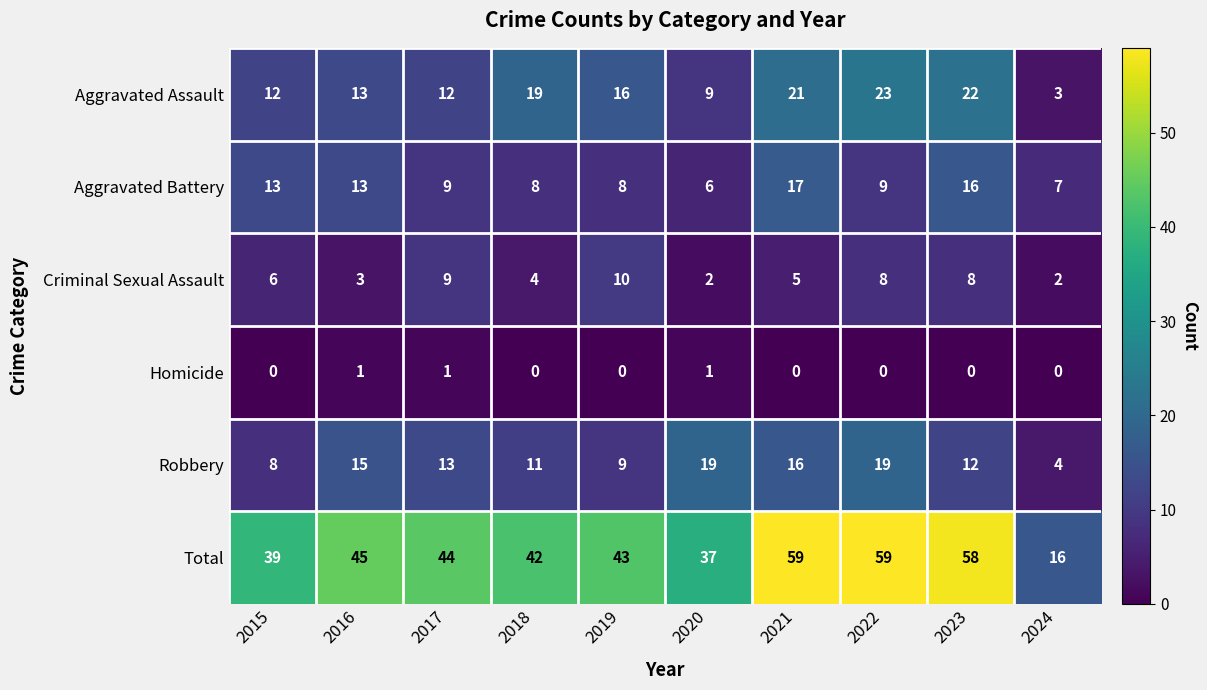

At how many categories does at least one series exceed 35?

9